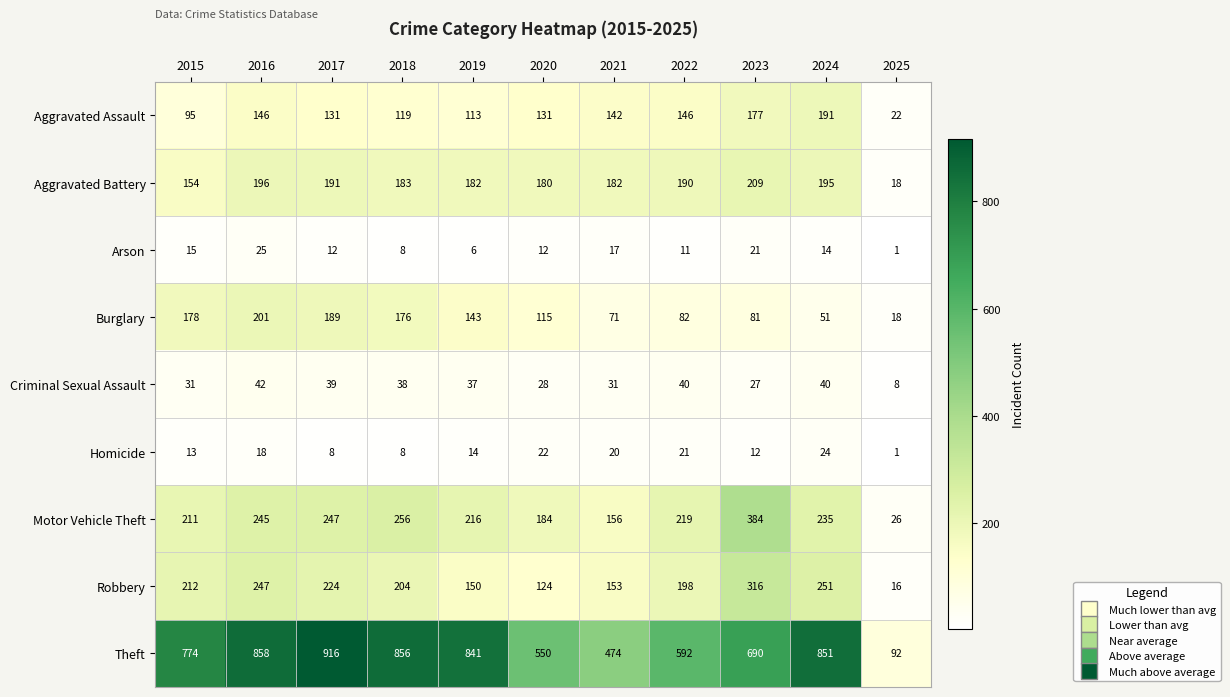

Which series has the largest range (max minus min)?

Theft